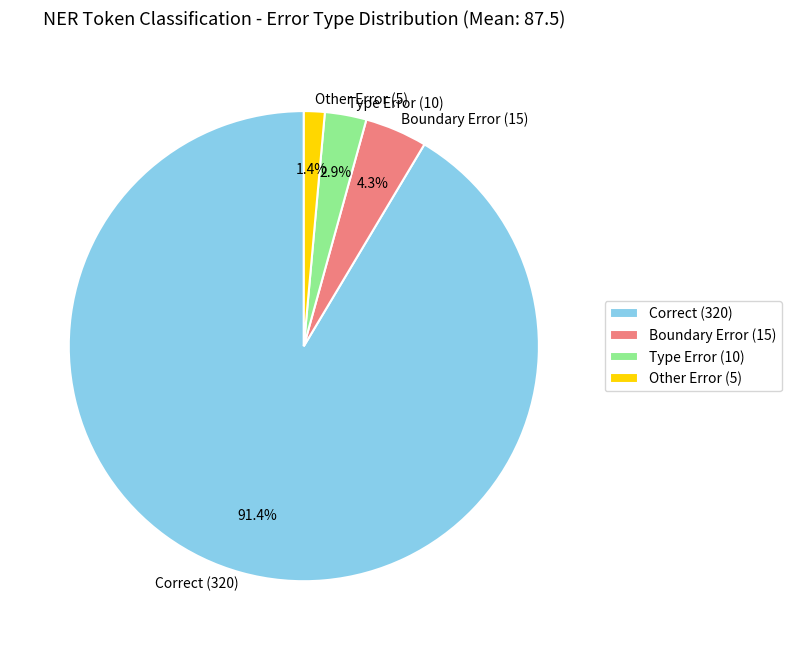

Is it true that Type Error is 3% of the pie?

True